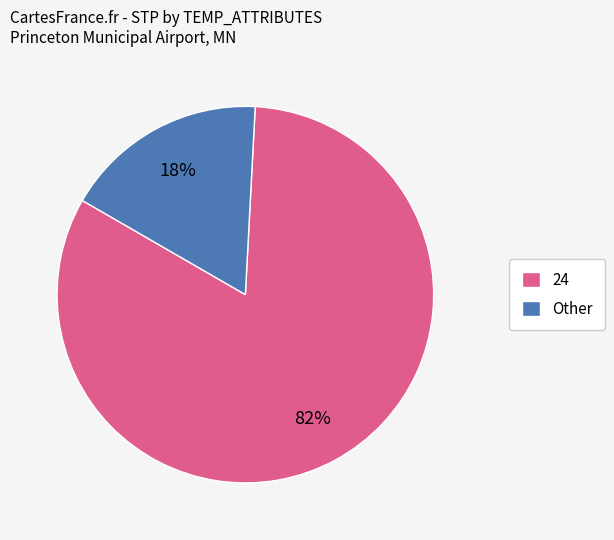

Combined, do Other and 24 account for over 50%?

Yes